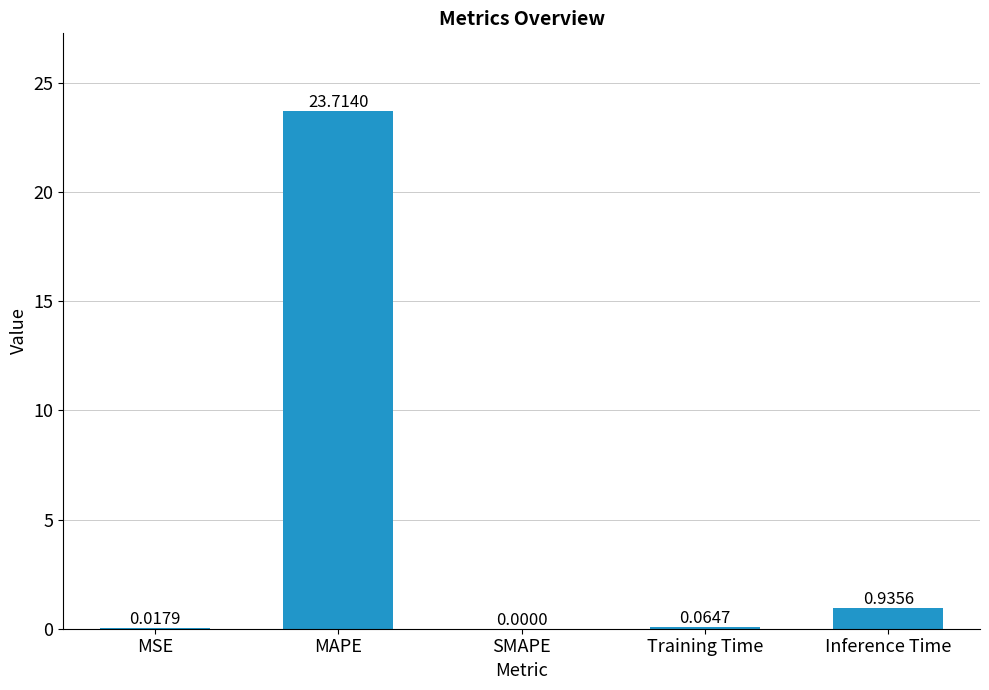

Where is the data nearest to the value 11?

Inference Time